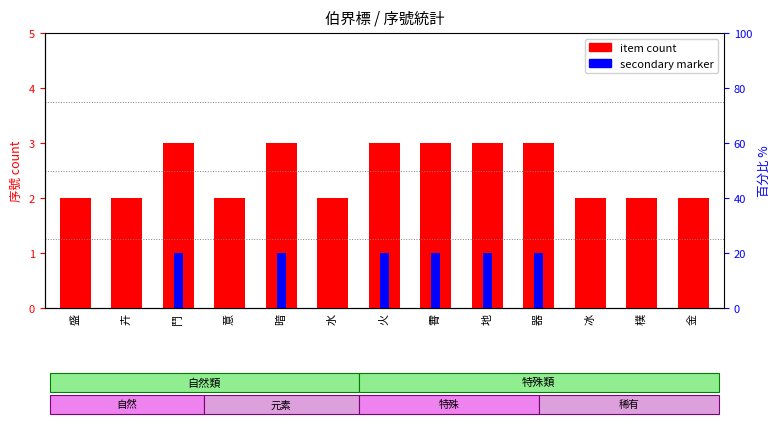

Count the secondary marker values in the range 0 to 1.

13